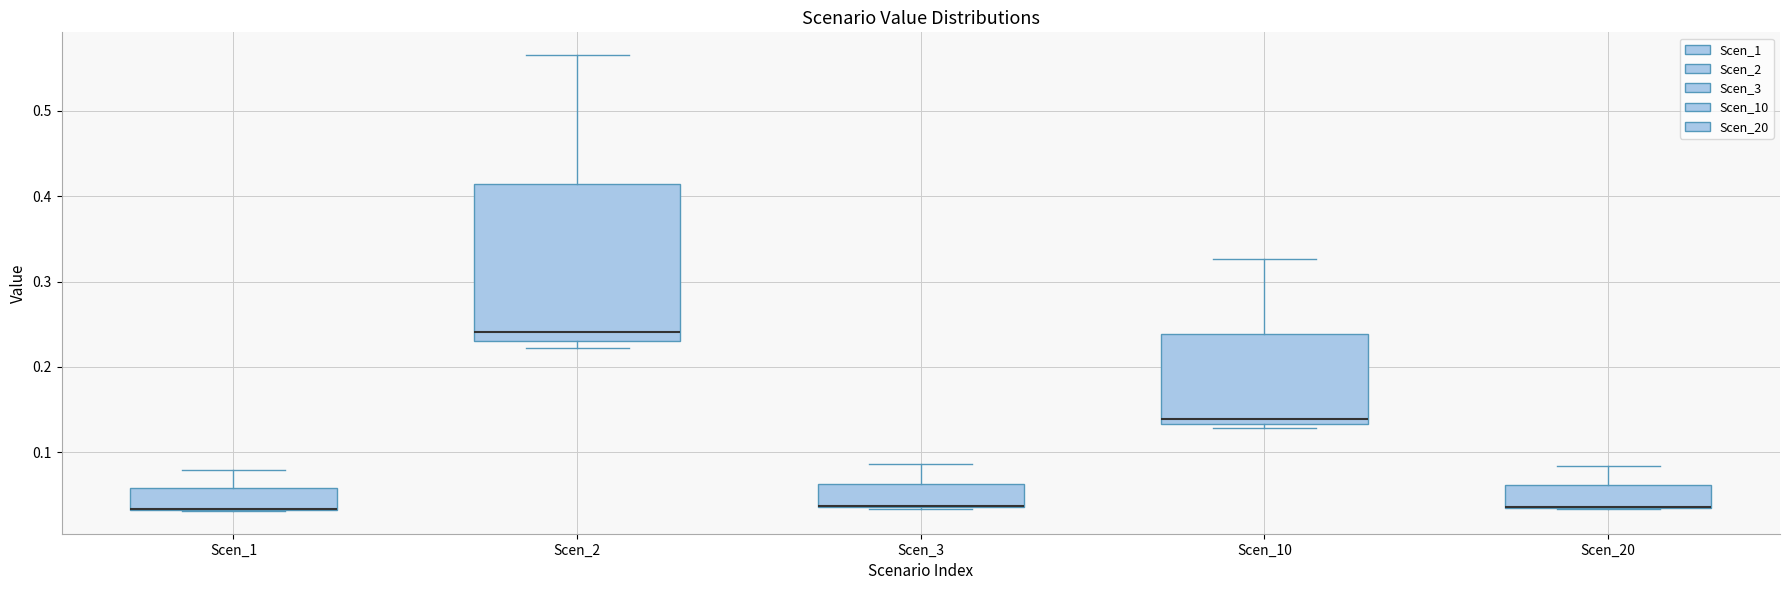

Which box is the tallest, from its lower edge to its upper edge?

Scen_2